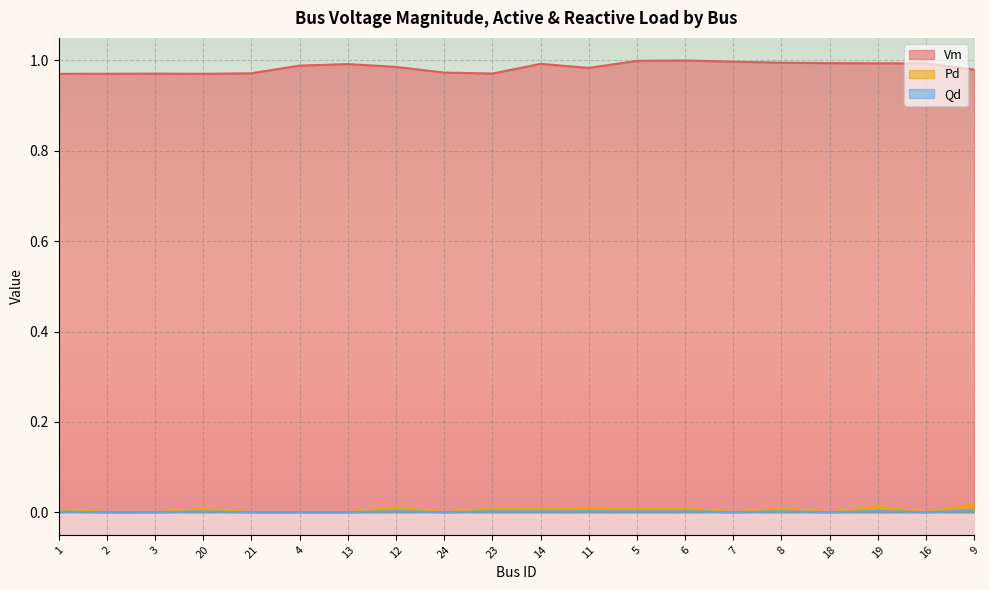

Is the value of Qd at 21 greater than the value of Vm at 13?

No